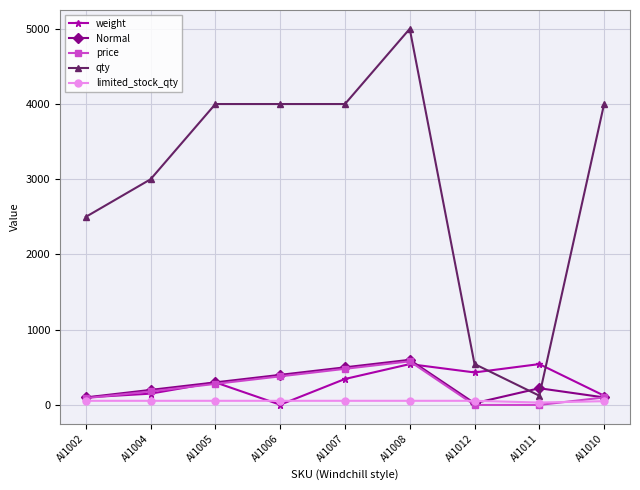

The price series shows 654 at AI1007. True or false?

False